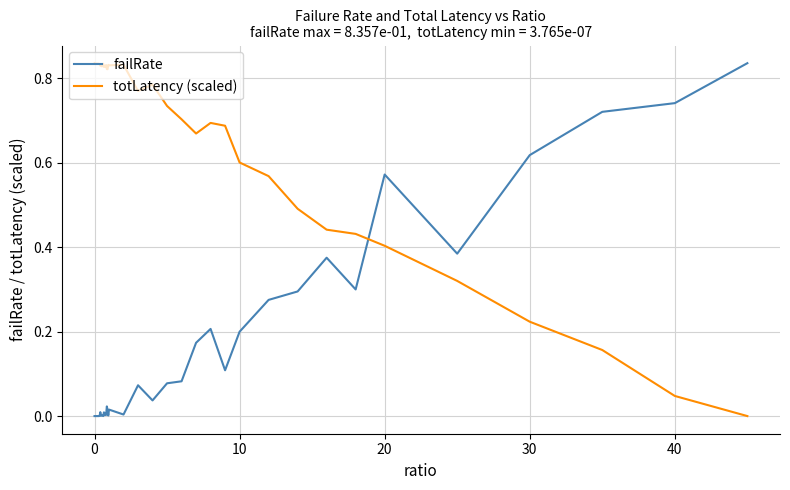

How many times do failRate and totLatency (scaled) cross each other?

1